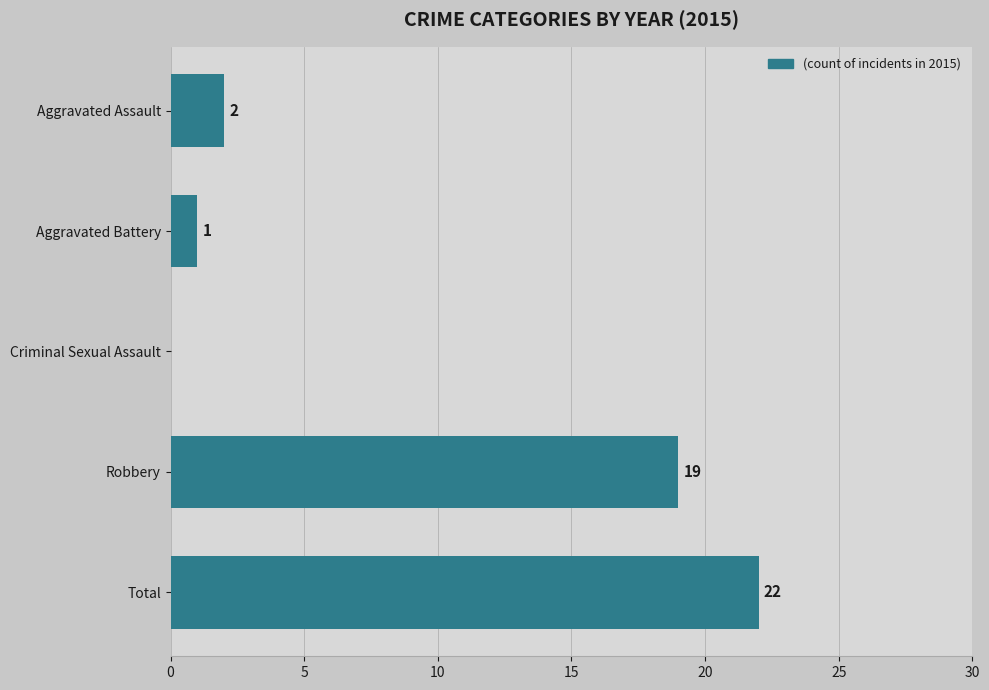

At which label is the value closest to 11?

Robbery